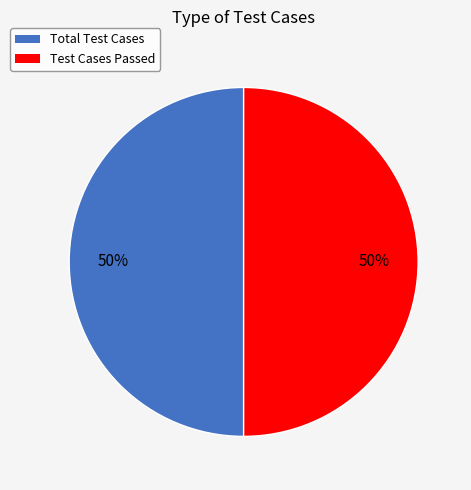

To the nearest percent, what is the average slice percentage?

50%